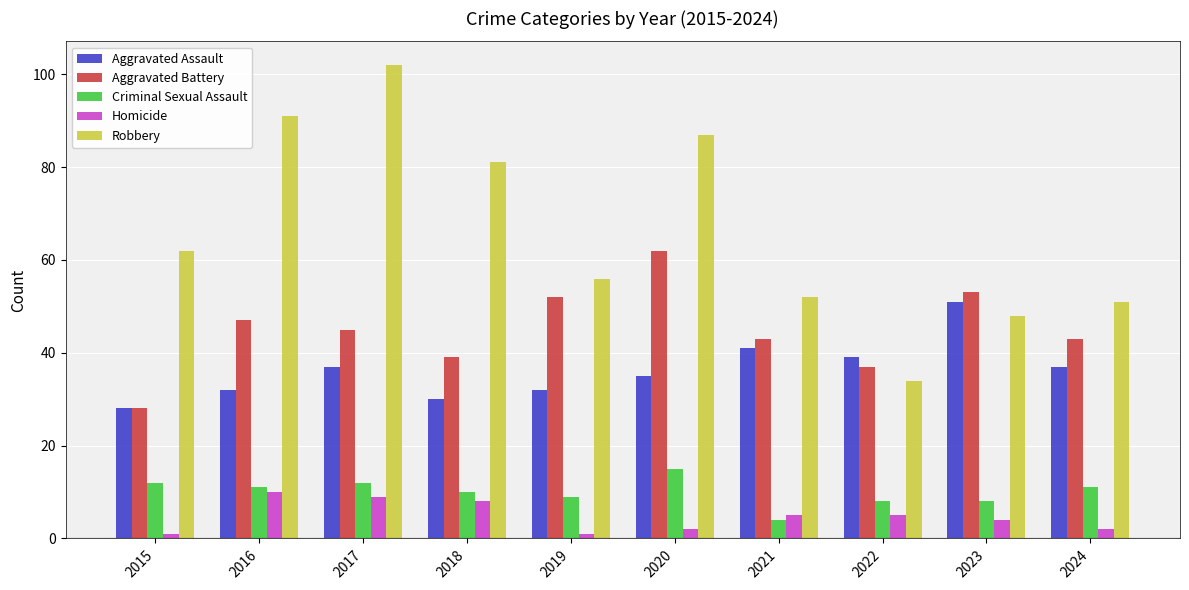

Reading left to right, transcribe all the data shown in this chart.

Aggravated Assault: 28	32	37	30	32	35	41	39	51	37
Aggravated Battery: 28	47	45	39	52	62	43	37	53	43
Criminal Sexual Assault: 12	11	12	10	9	15	4	8	8	11
Homicide: 1	10	9	8	1	2	5	5	4	2
Robbery: 62	91	102	81	56	87	52	34	48	51